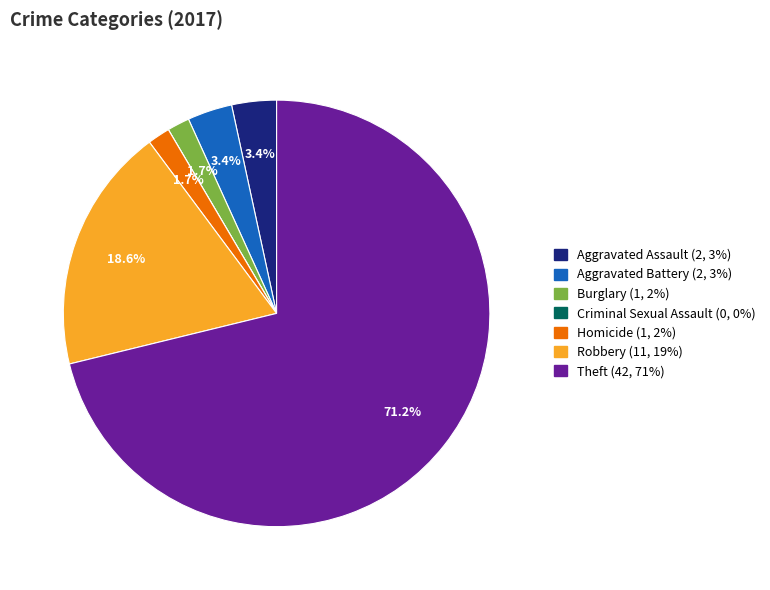

What portion of the pie excludes Burglary?

98.3%